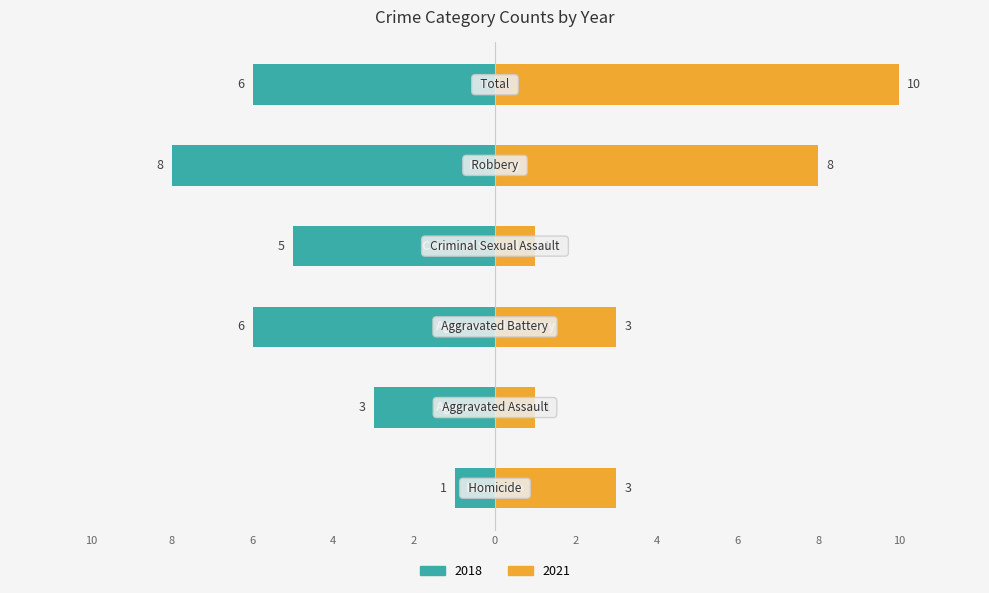

What is the label of the 6th bar from the left?

Total